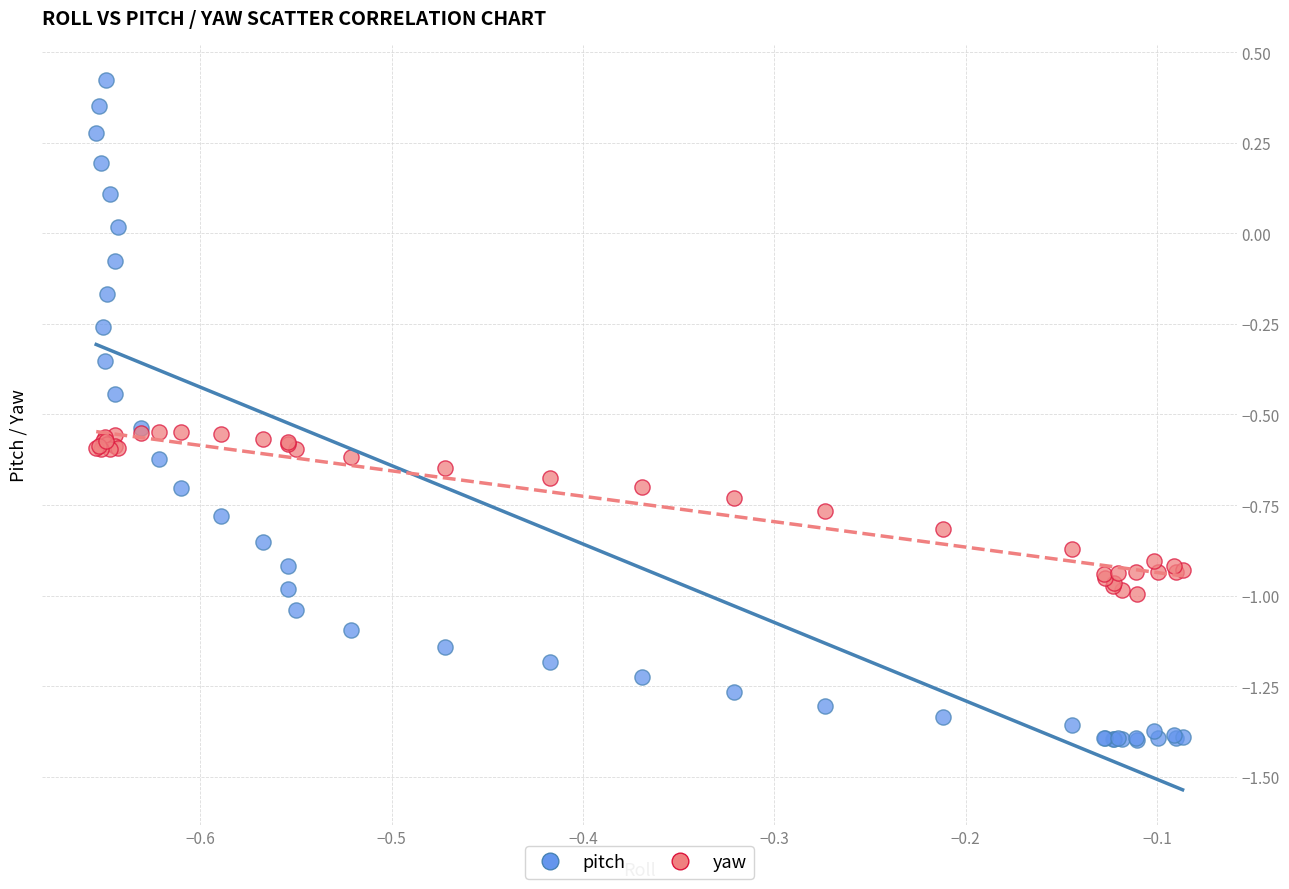

Which series has the largest Y range (max minus min)?

pitch